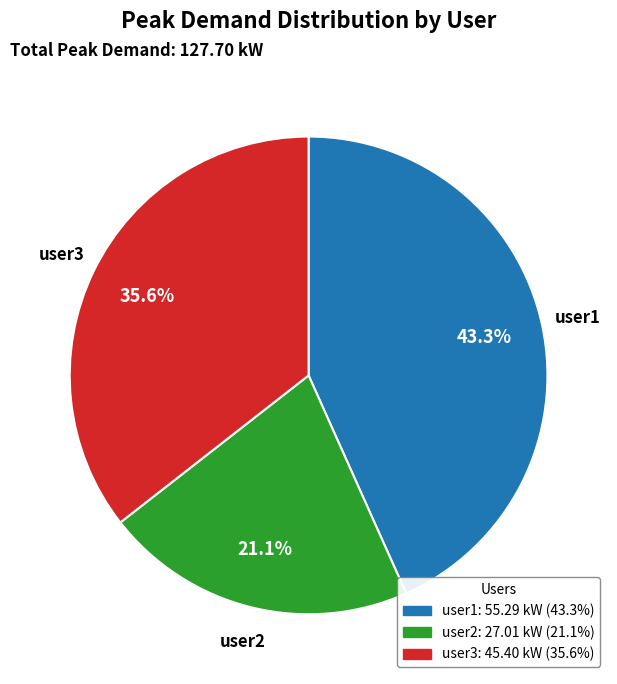

Does any single category account for the majority?

No